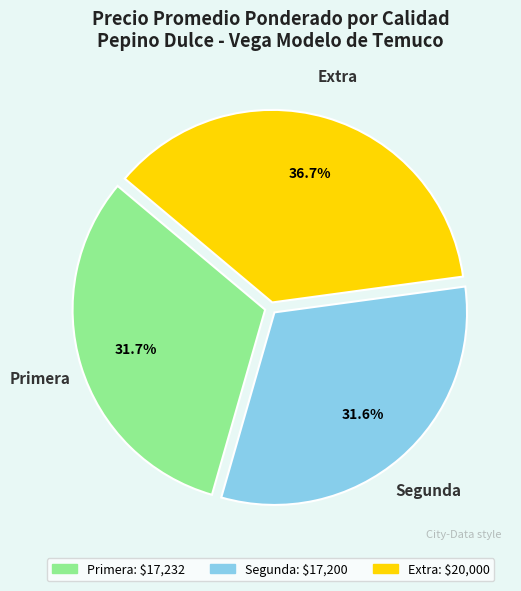

Does any single category account for the majority?

No